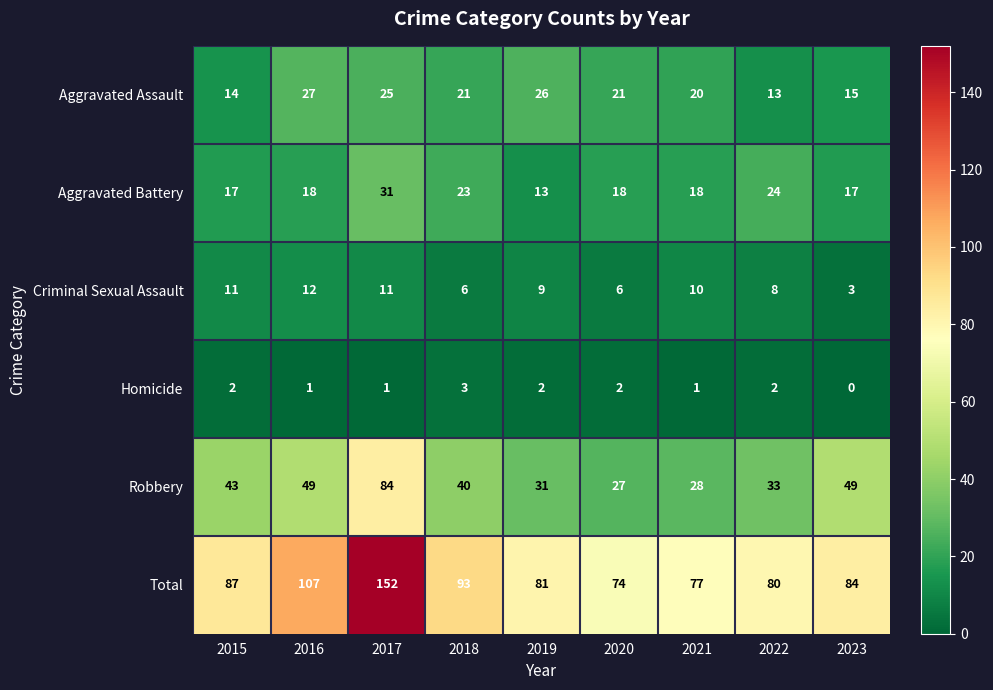

What is the sum of all Total values?

835